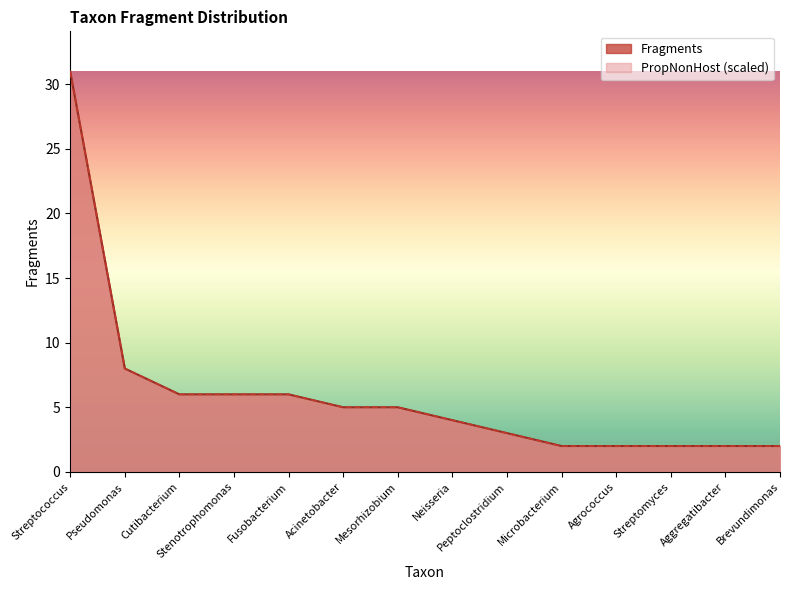

What is the difference between the maximum and second lowest values in the PropNonHost series?

29.0